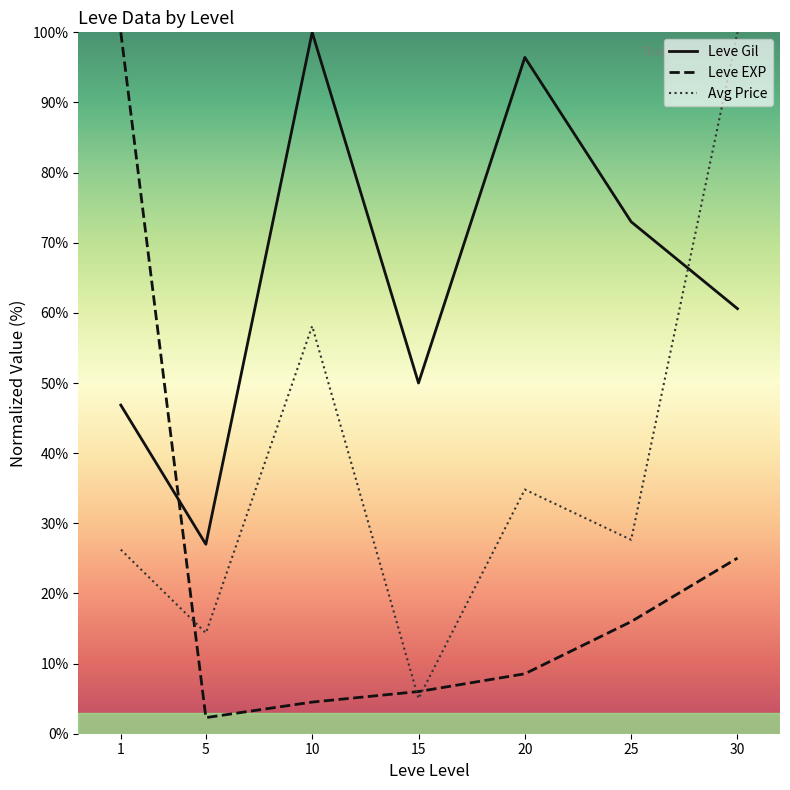

Is it true that Leve Gil equals 32.6 at 30?

False